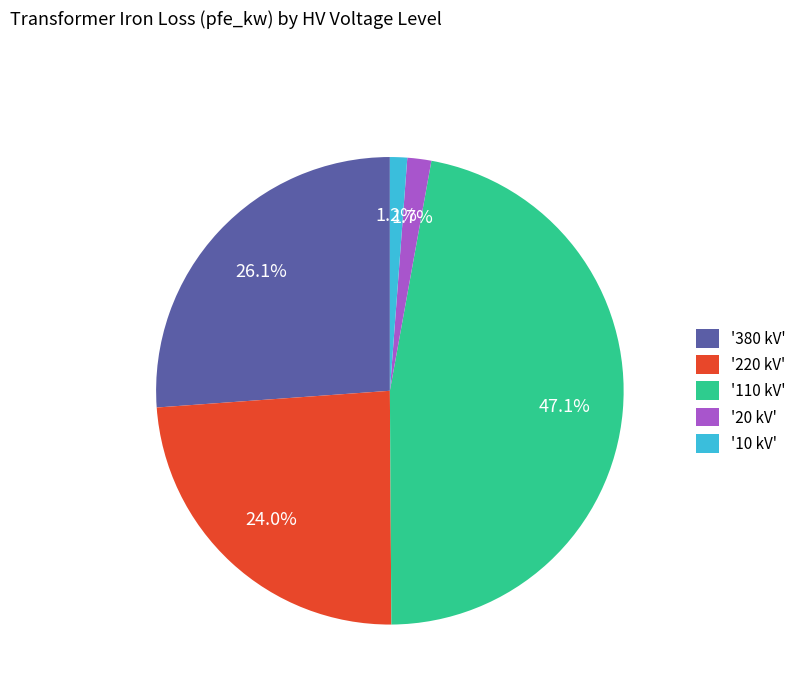

Combined, what portion of the pie is '220 kV' and '10 kV'?

25.2%